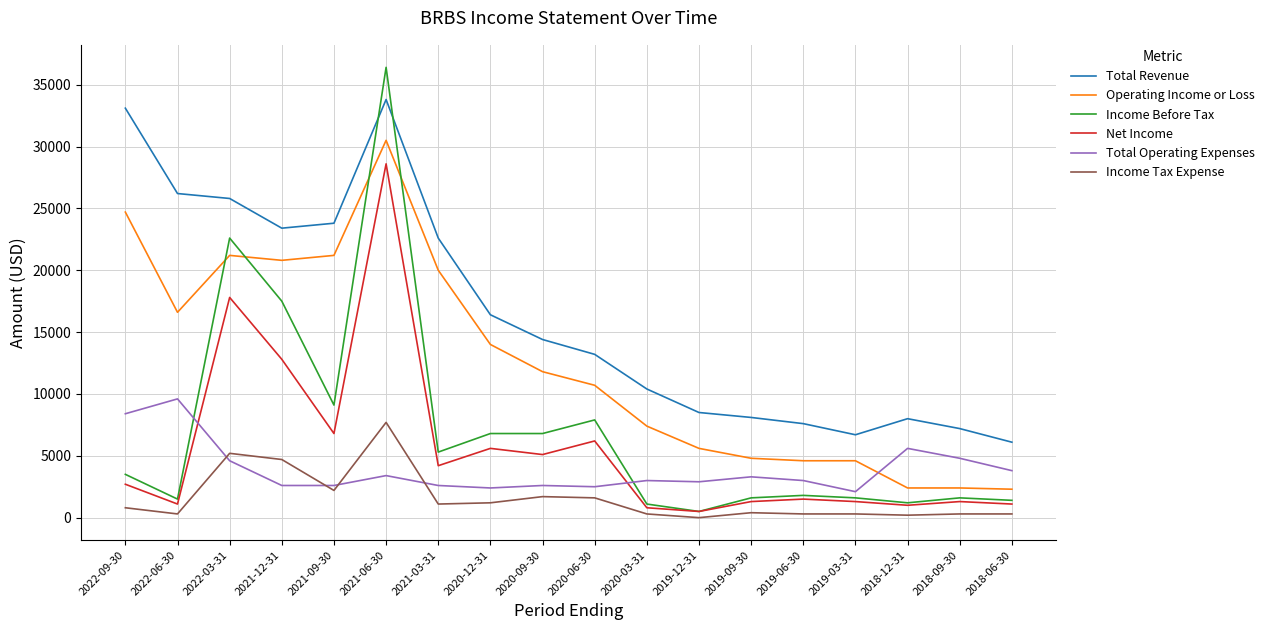

At which category is the sum across all series the highest?

2021-06-30